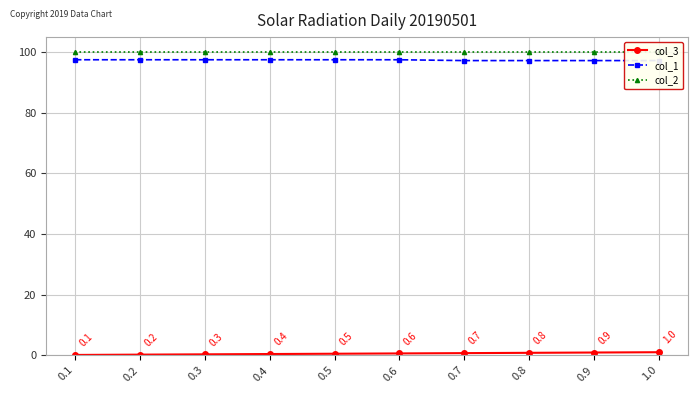

Is it true that col_3 equals 0.1 at 0.1?

True